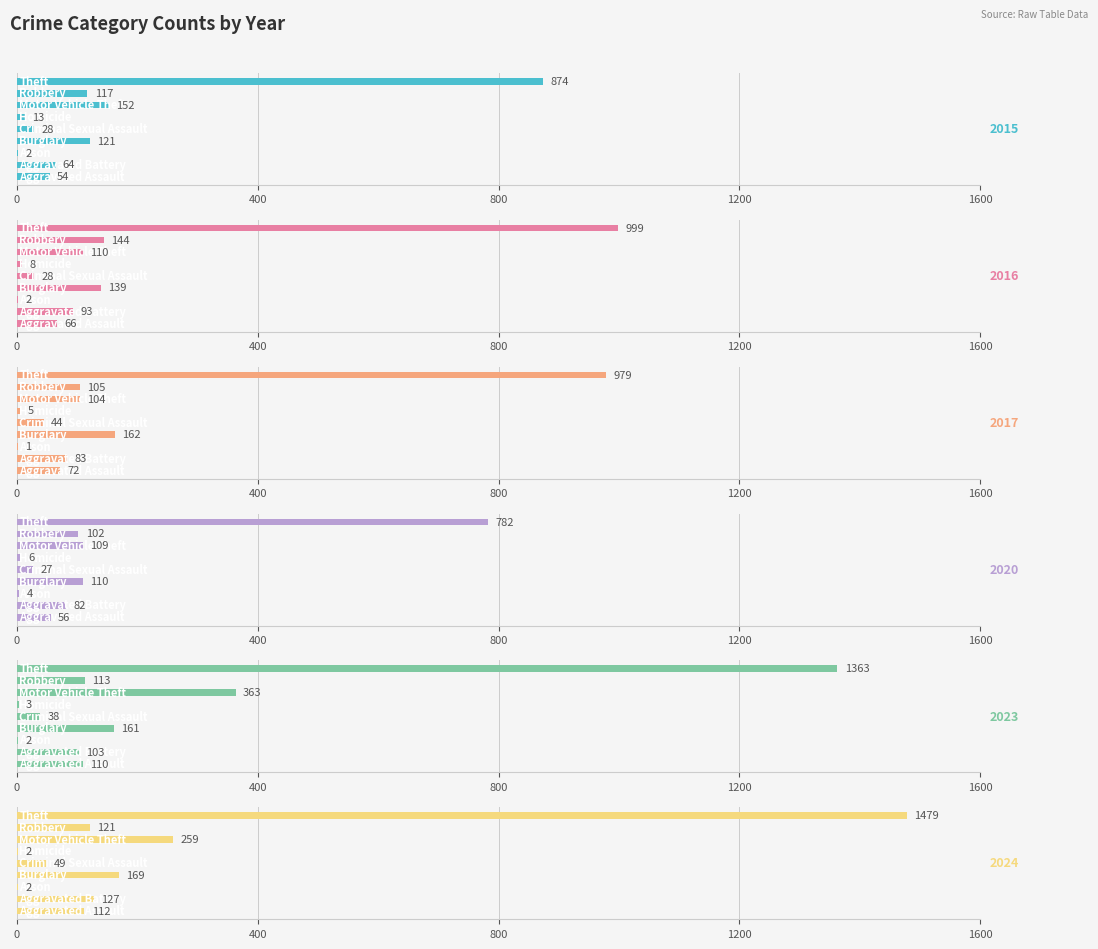

What is the label of the 4th bar from the right?

Homicide